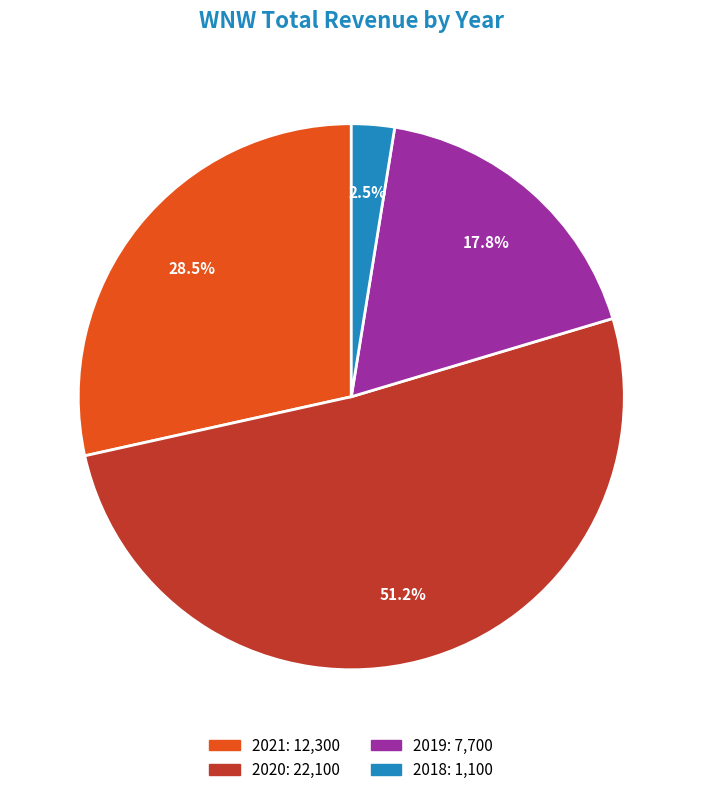

Is there a majority slice in this chart?

Yes